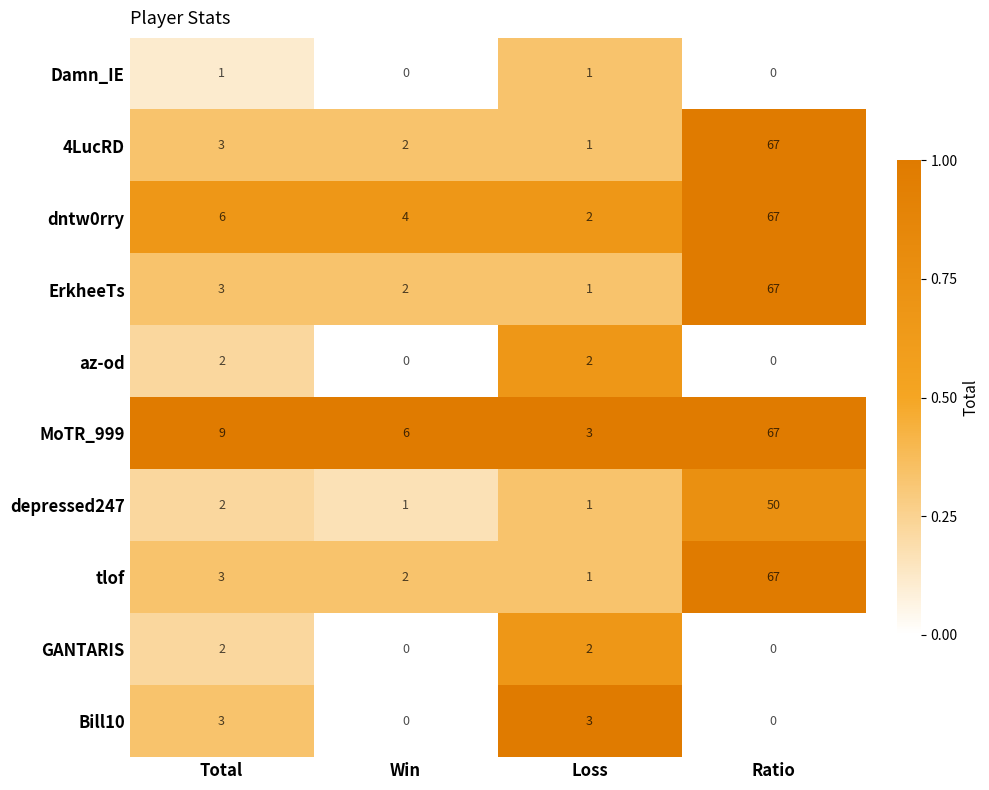

What is the sum of the MoTR_999 values at Total and Ratio?

76